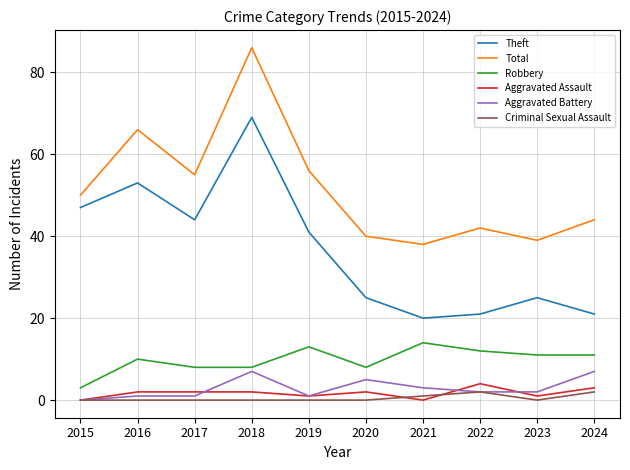

Which series has the largest range (max minus min)?

Theft